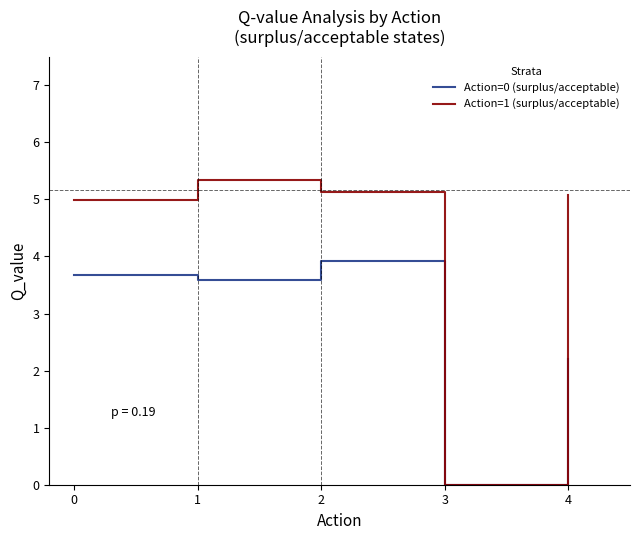

At how many categories does at least one series exceed 1?

4